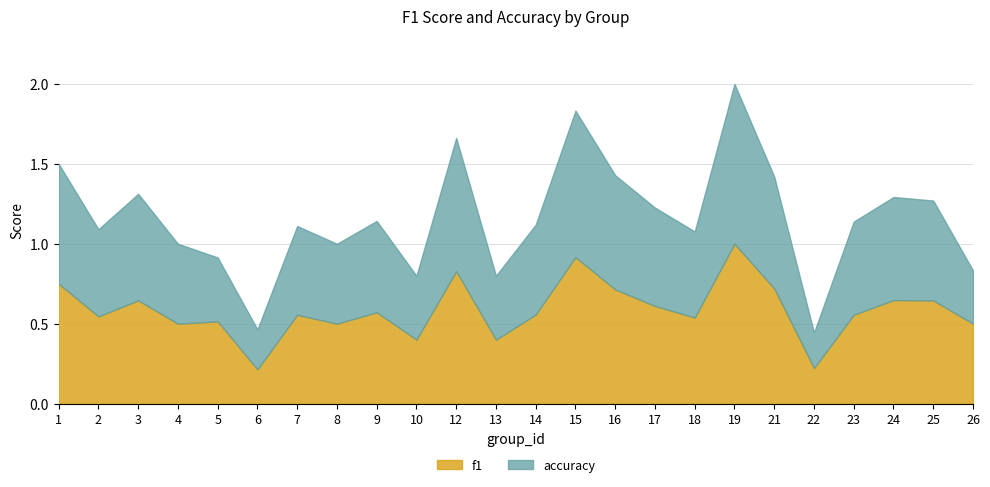

How many lines are shown in the chart?

2